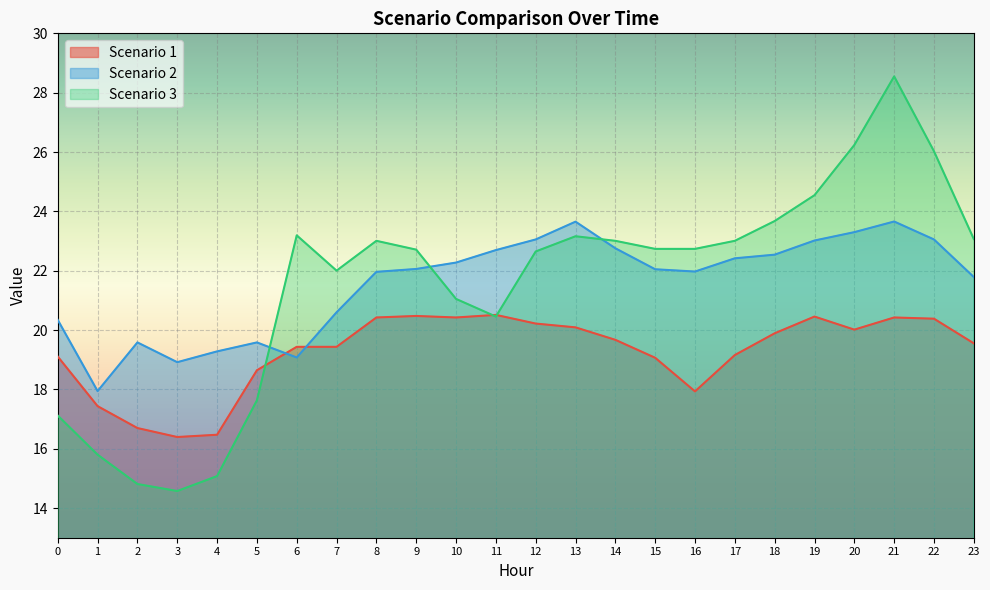

How many data points in Scenario 1 are above 19?

18